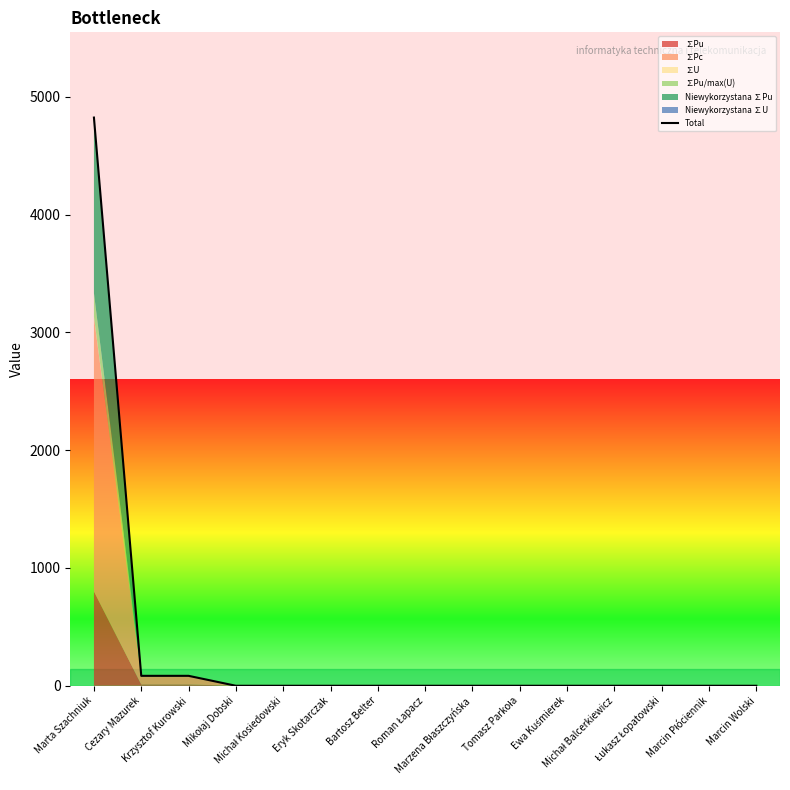

List the labels in order of value, largest first.

Marta Szachniuk, Cezary Mazurek, Krzysztof Kurowski, Mikołaj Dobski, Michał Kosiedowski, Eryk Skotarczak, Bartosz Belter, Roman Łapacz, Marzena Błaszczyńska, Tomasz Parkoła, Ewa Kuśmierek, Michał Balcerkiewicz, Łukasz Łopatowski, Marcin Płóciennik, Marcin Wolski